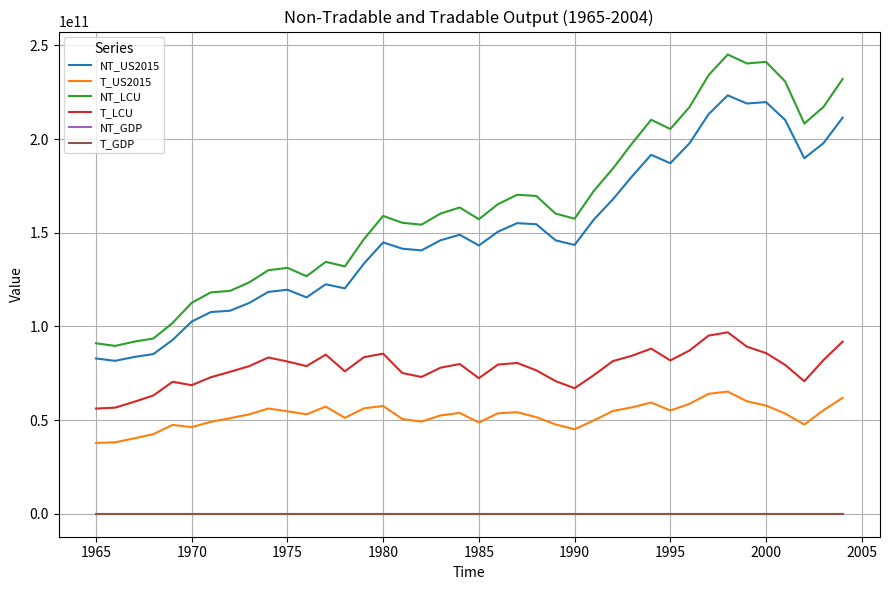

Which series has the widest spread of values?

NT_LCU